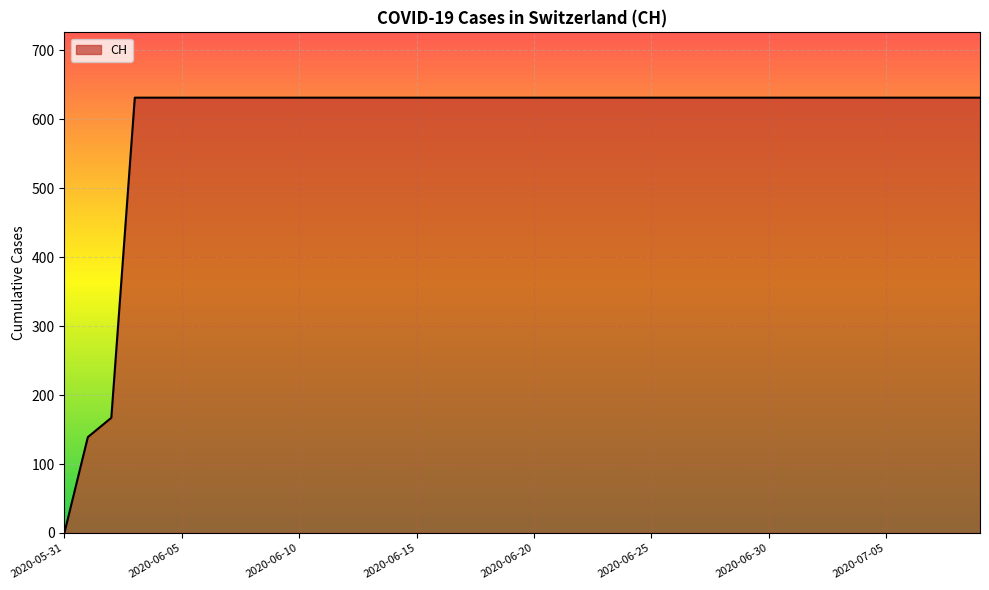

What is the maximum value shown in the chart?

631